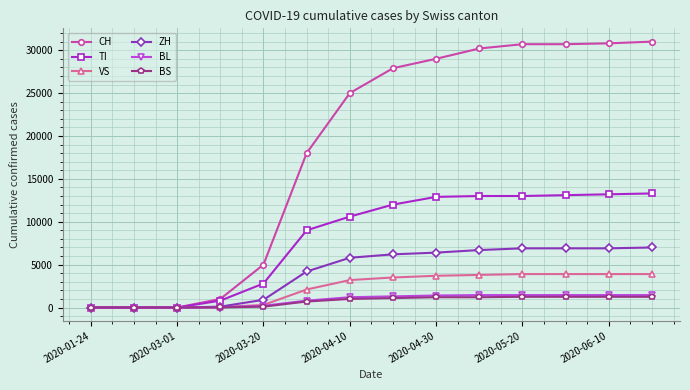

At how many categories does at least one series exceed 27409?

7